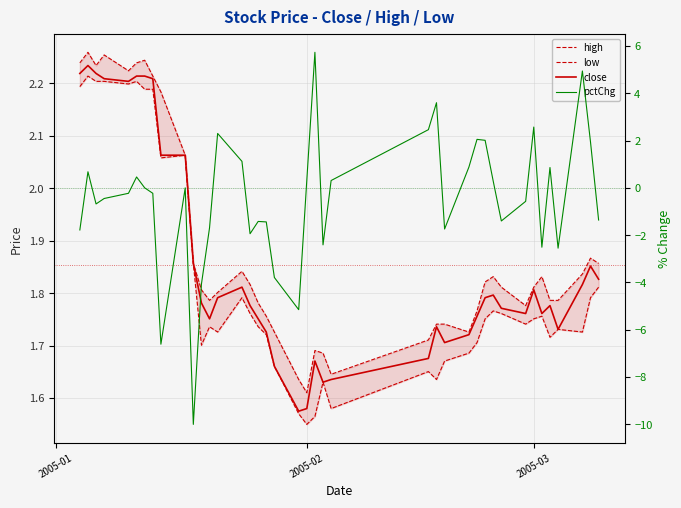

What is the smallest value displayed?

-10.0